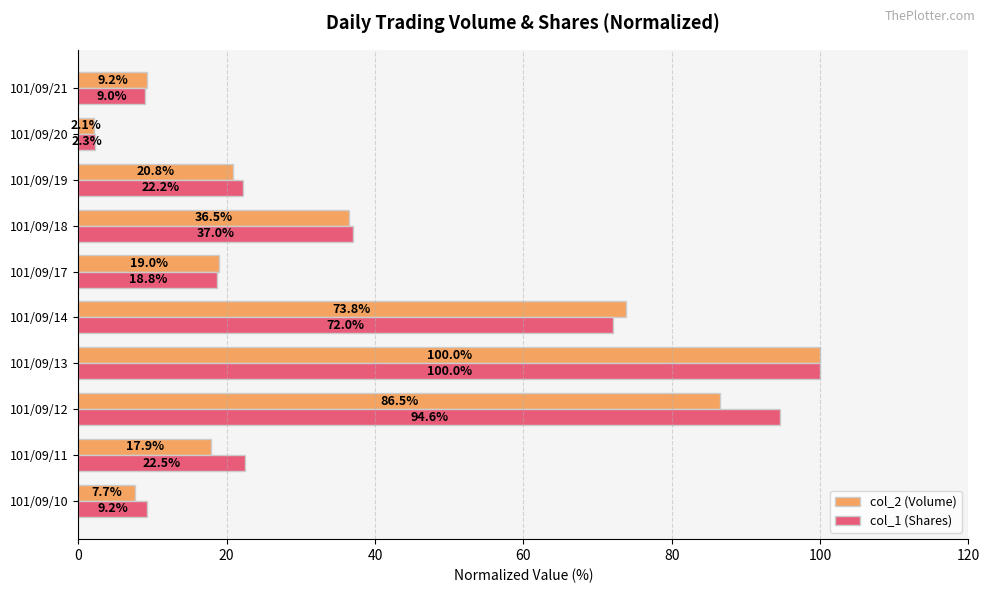

Count the number of data series in this chart.

2